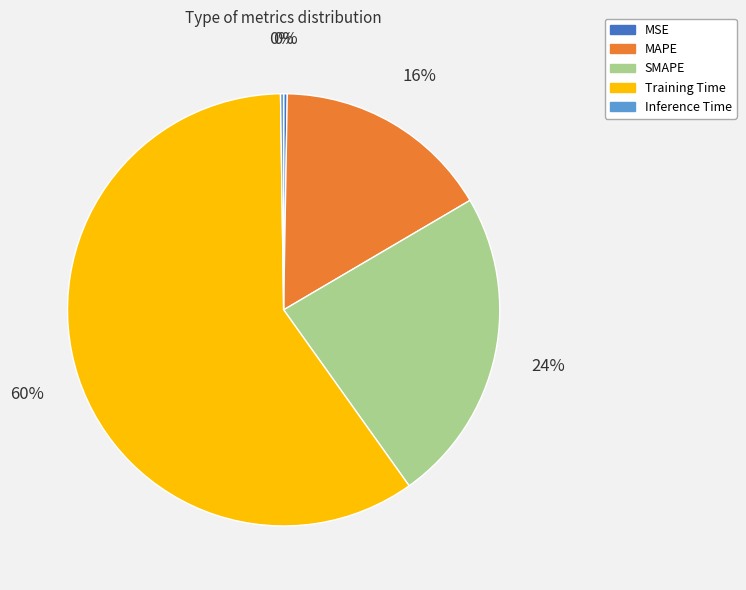

True or false: MAPE accounts for 27% of the total.

False